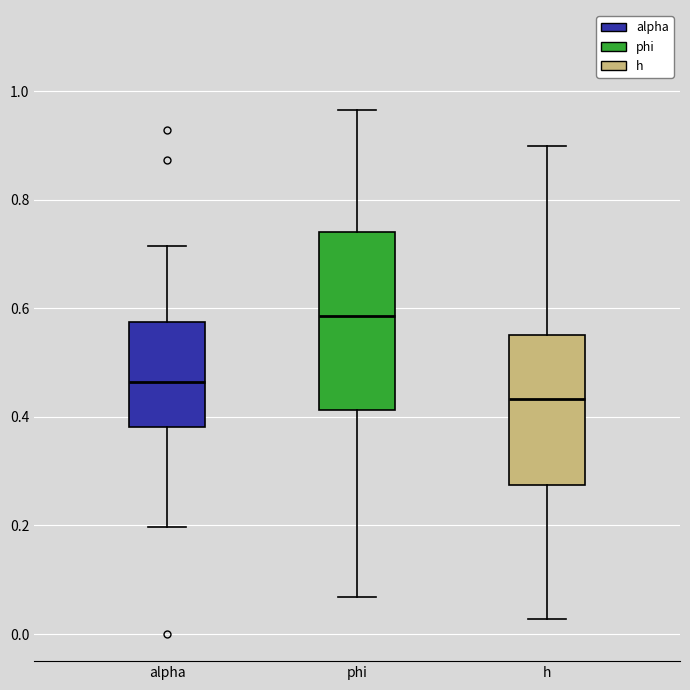

Which box has the highest median line?

phi